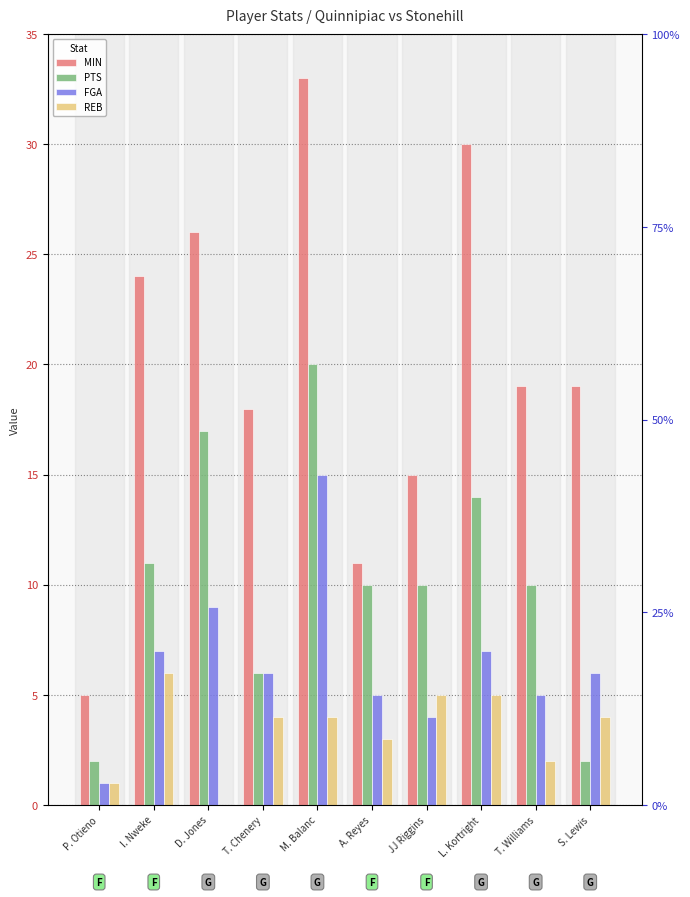

At JJ Riggins, list the series in order from smallest to largest.

FGA, REB, PTS, MIN